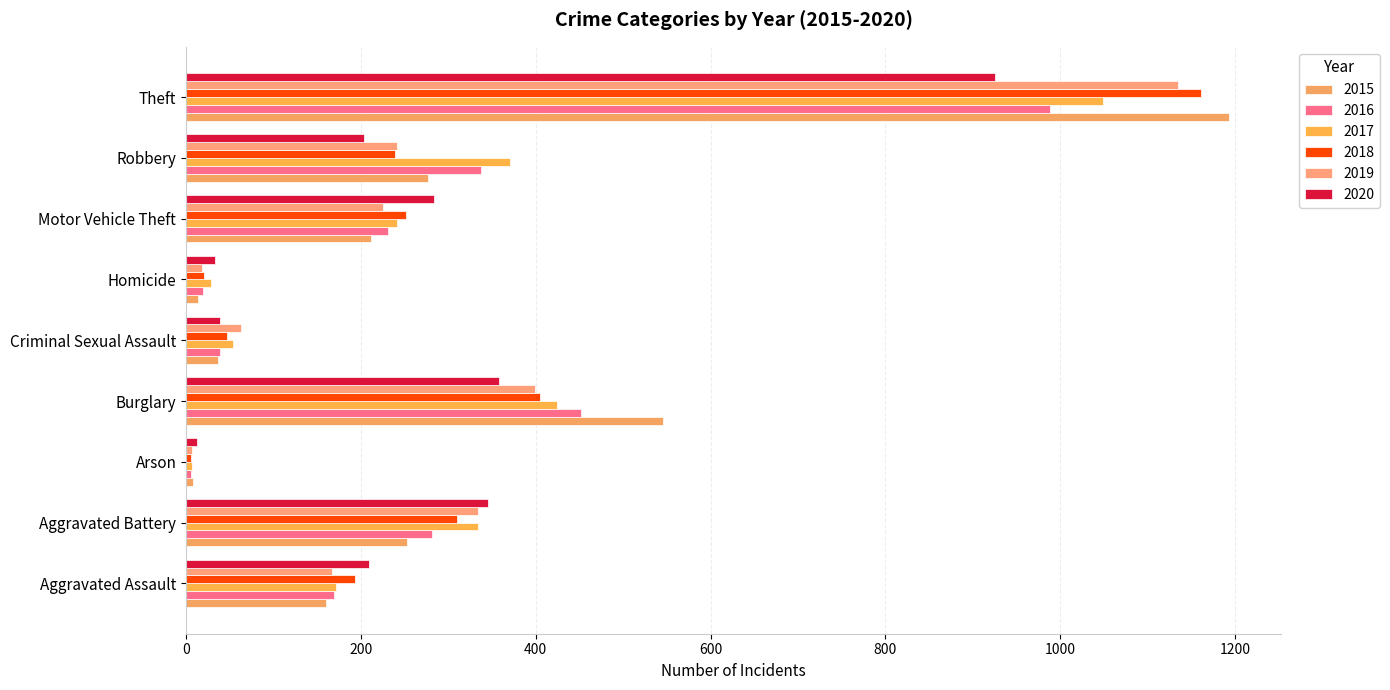

At Arson, list the series in order from largest to smallest.

2020, 2015, 2017, 2019, 2016, 2018